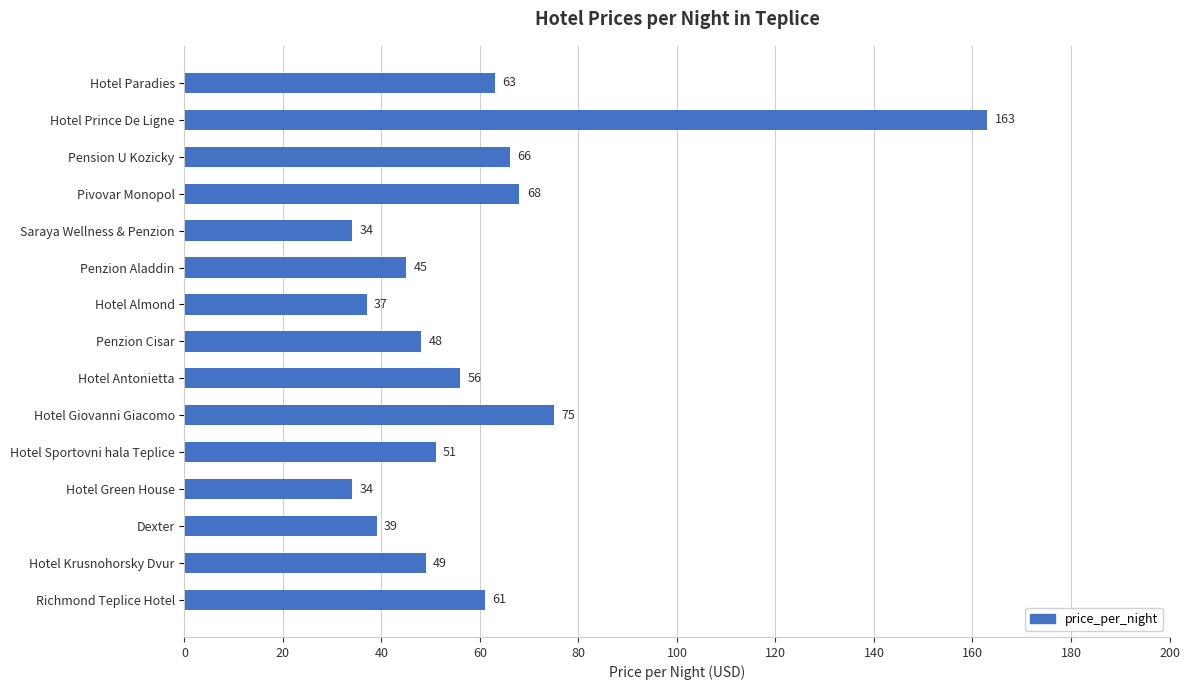

What position from the bottom is Hotel Antonietta?

7